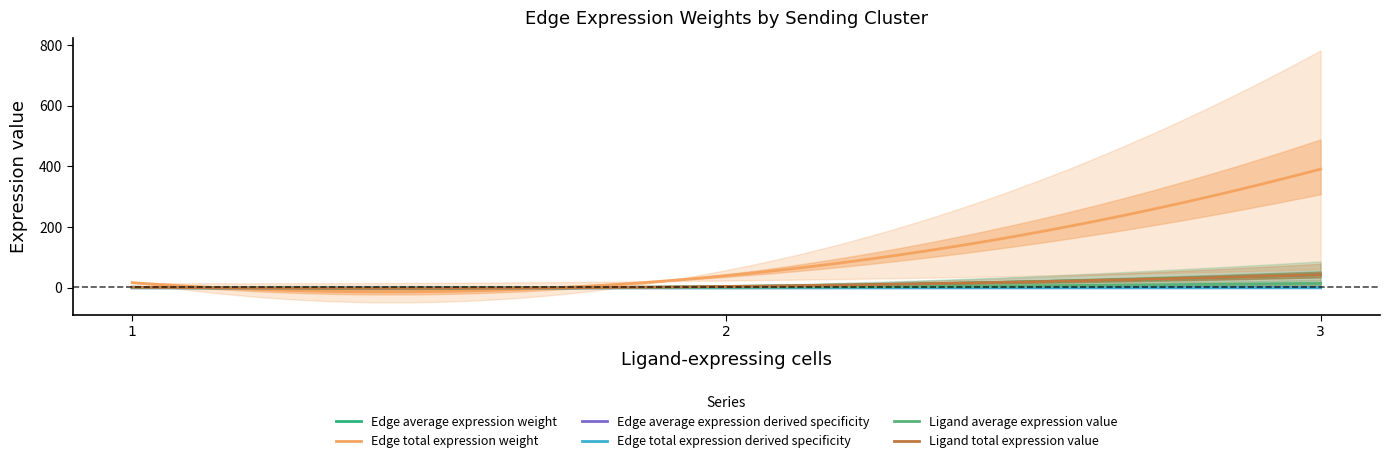

Which series changed the most between 3 and 4?

Edge total expression weight